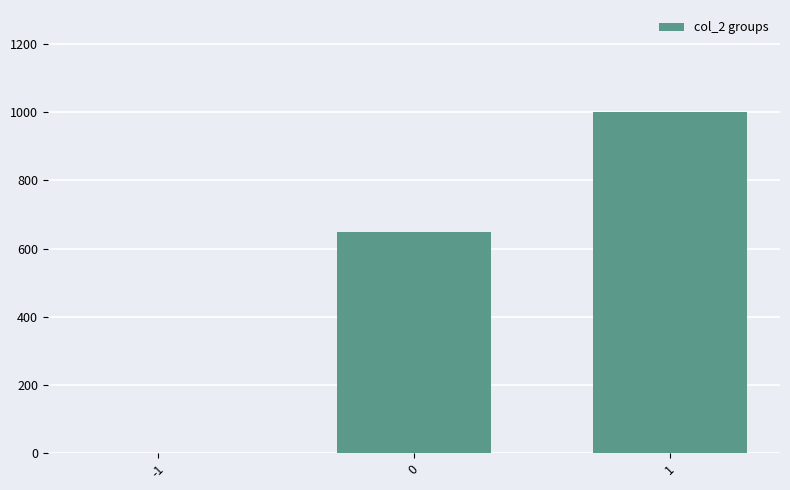

What is the greatest value displayed?

1000